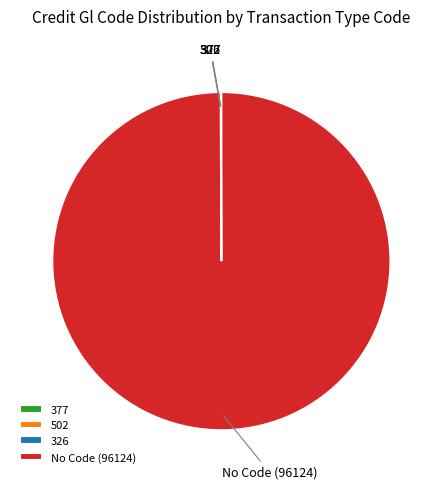

Which slice is the largest?

No Code (96124)